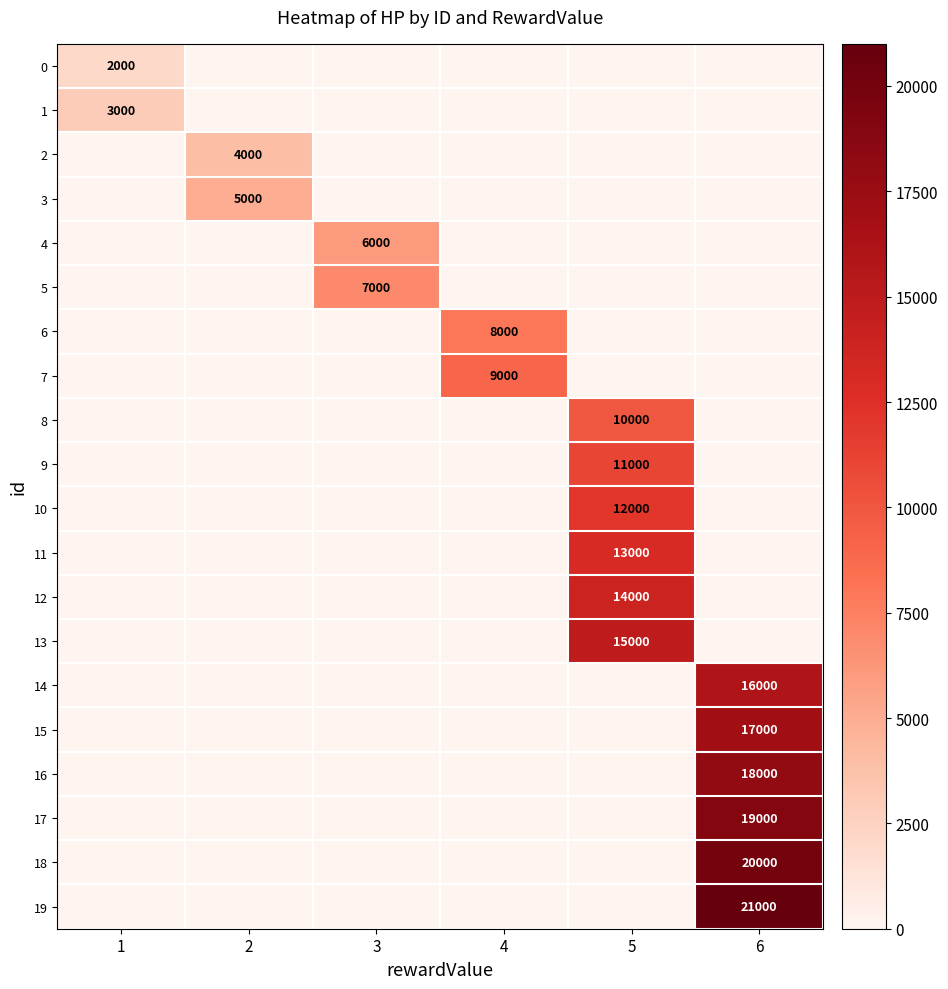

Between 6 and 2, which is larger?

6